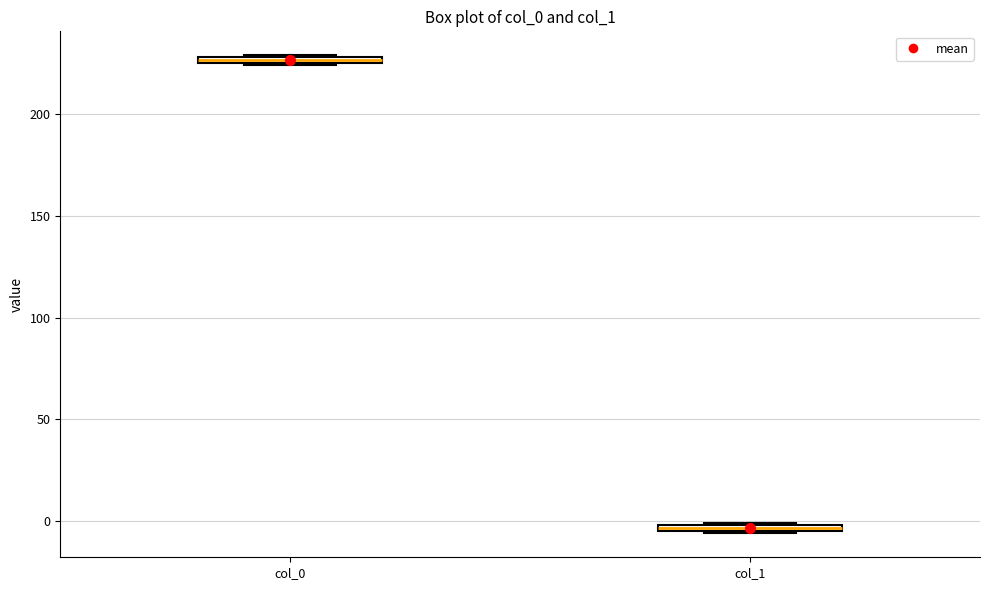

Which box's median line is the lowest?

col_1